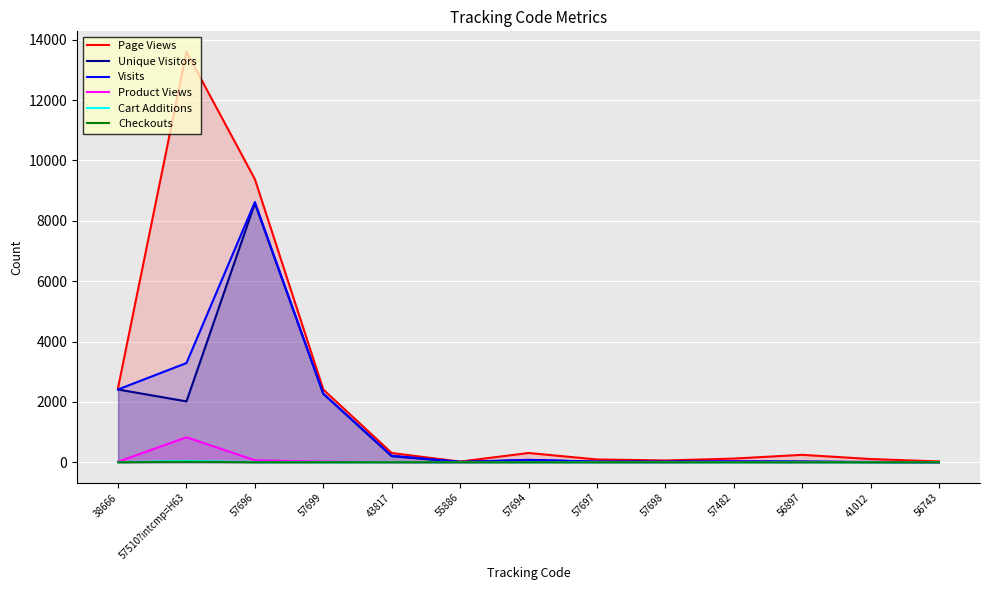

In Cart Additions, how many points are higher than both neighbors (excluding endpoints)?

1